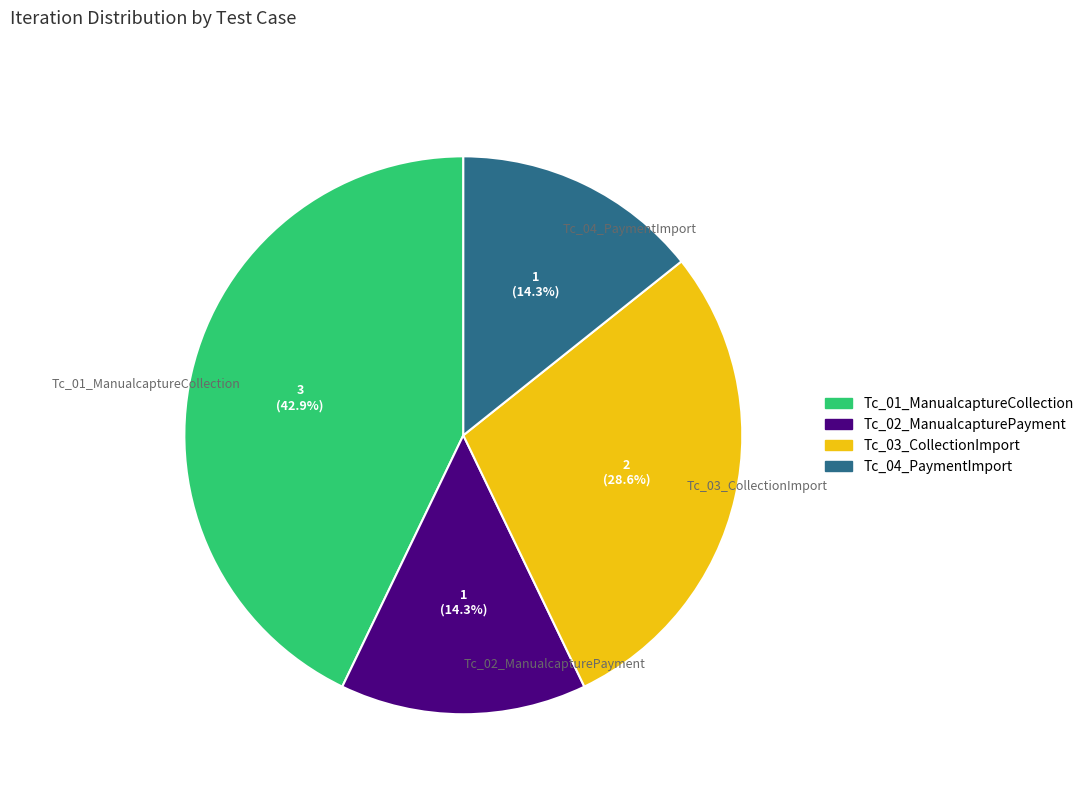

Is Tc_02_ManualcapturePayment the majority of the pie?

No